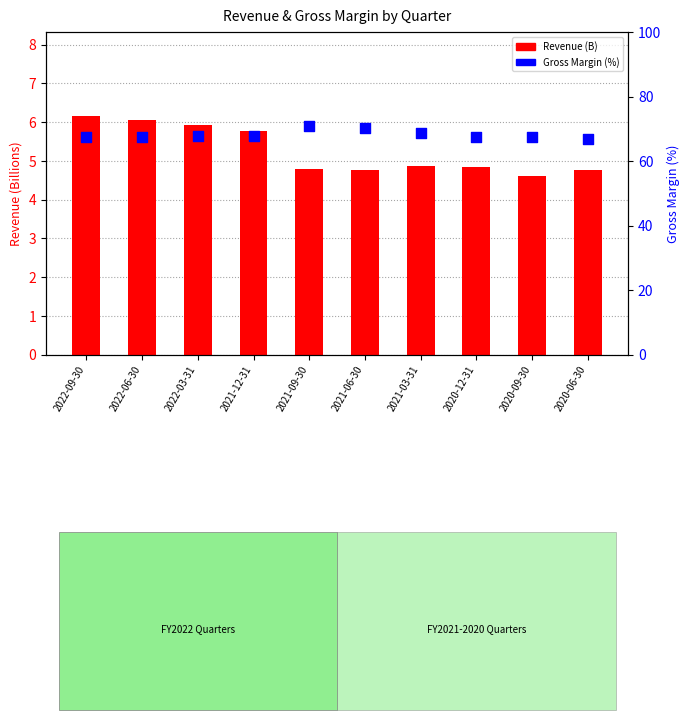

Which series has the largest total across all categories?

Gross Margin (%)